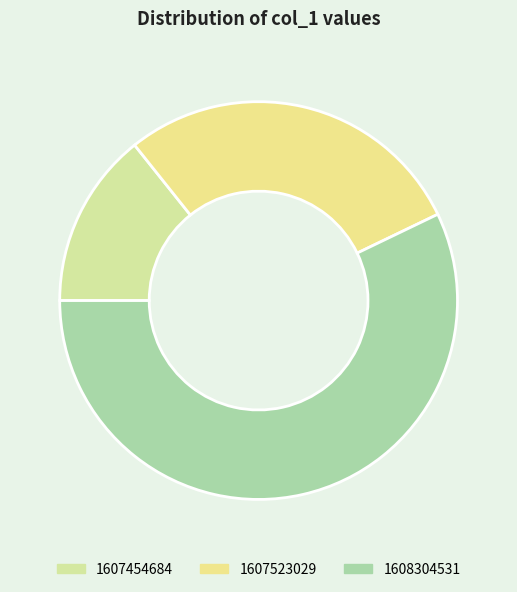

How many segments does this pie chart have?

3